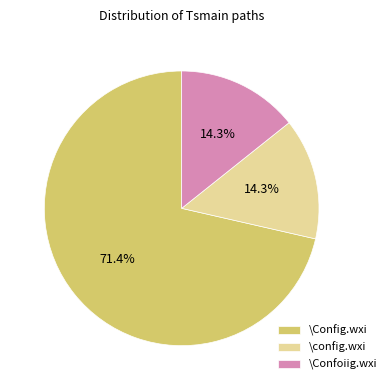

How many slices are in this pie chart?

3